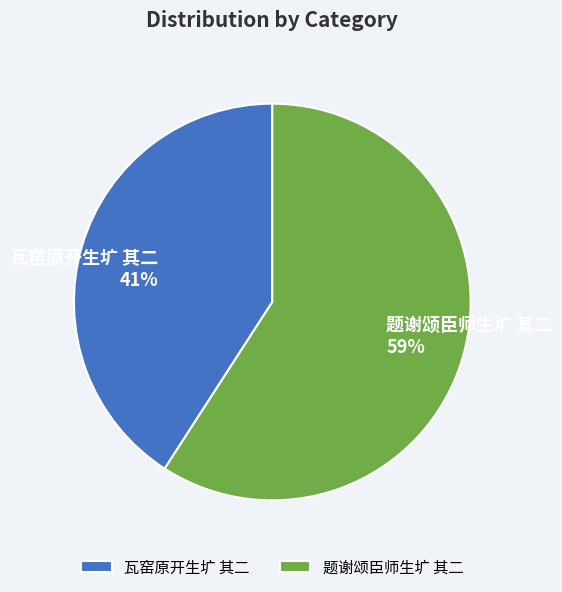

What percentage is the 题谢颂臣师生圹 其二 slice, to the nearest percent?

59%